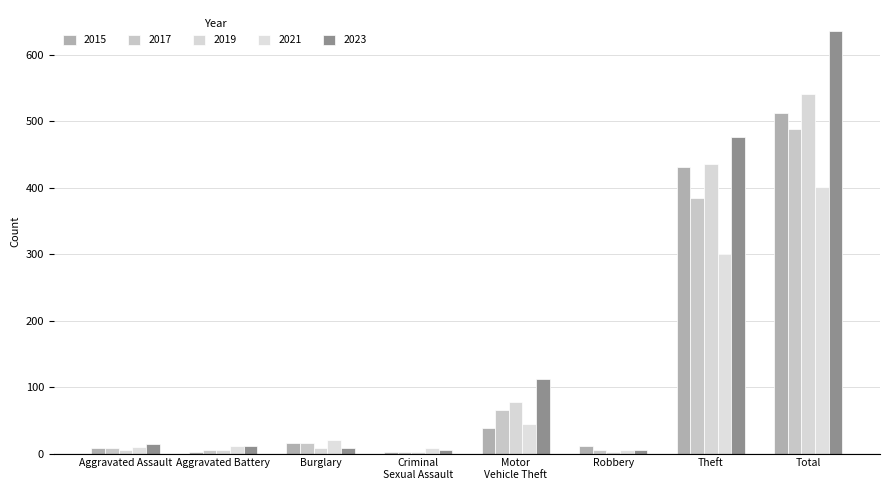

Count the number of categories in the chart.

8